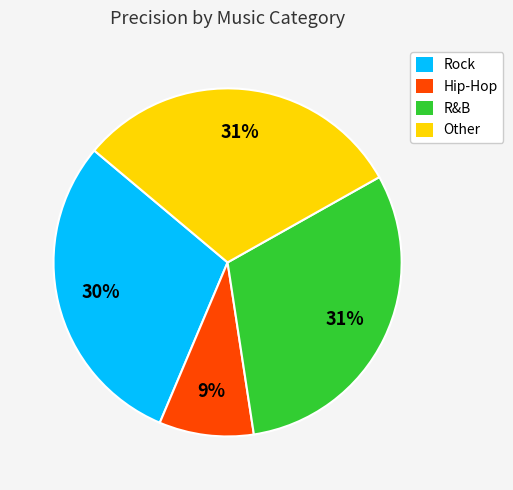

Is there a majority slice in this chart?

No